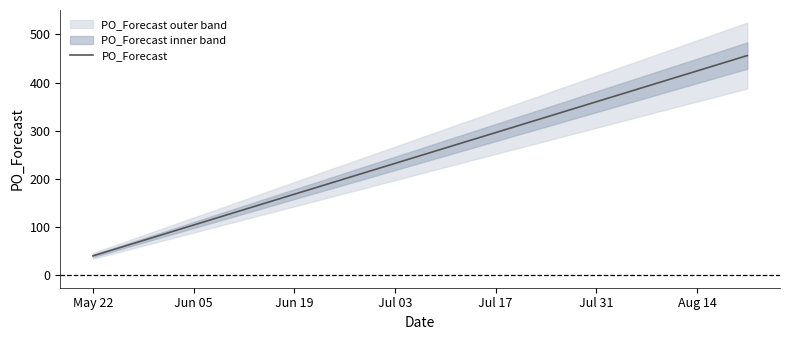

Is it true that PO_Forecast equals 424 at Aug 14?

True